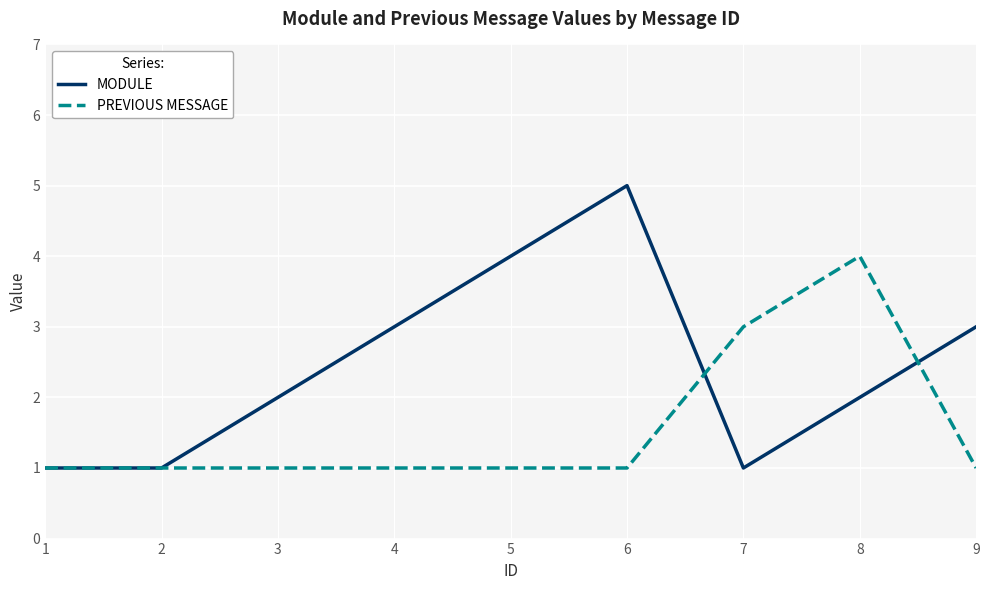

Which series has the largest range (max minus min)?

MODULE